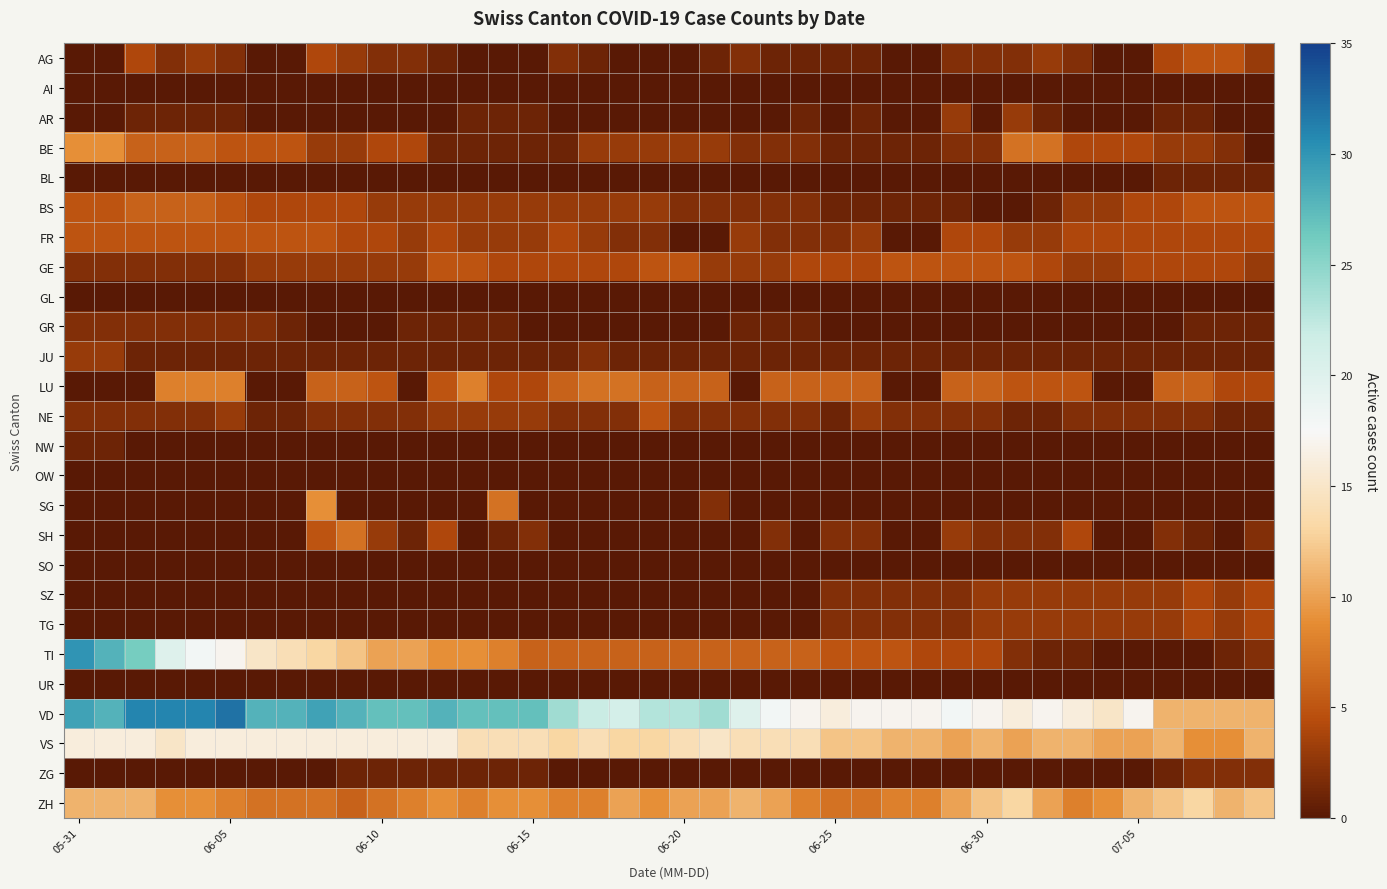

At which category is the sum across all series the highest?

05-31